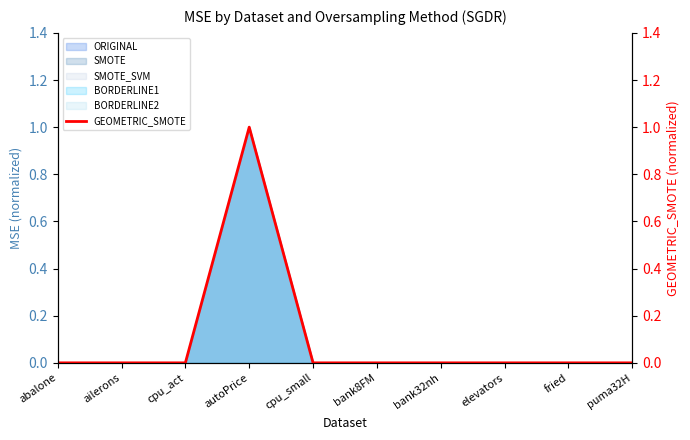

What is the sum of all values?

1.0